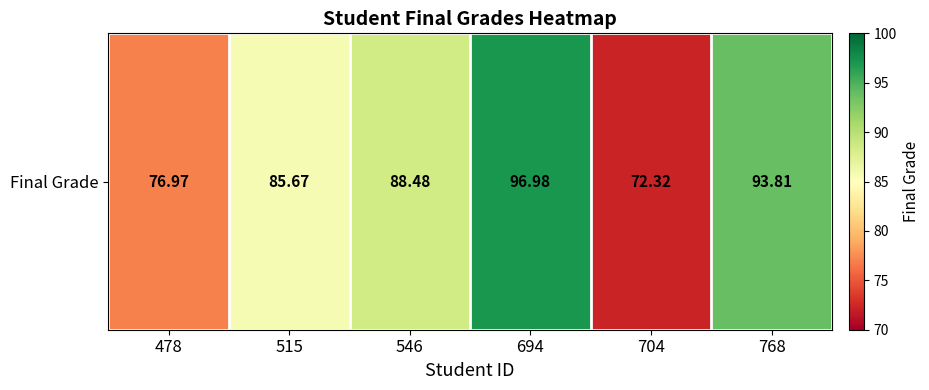

What is the change in value from 704 to 768?

+21.5